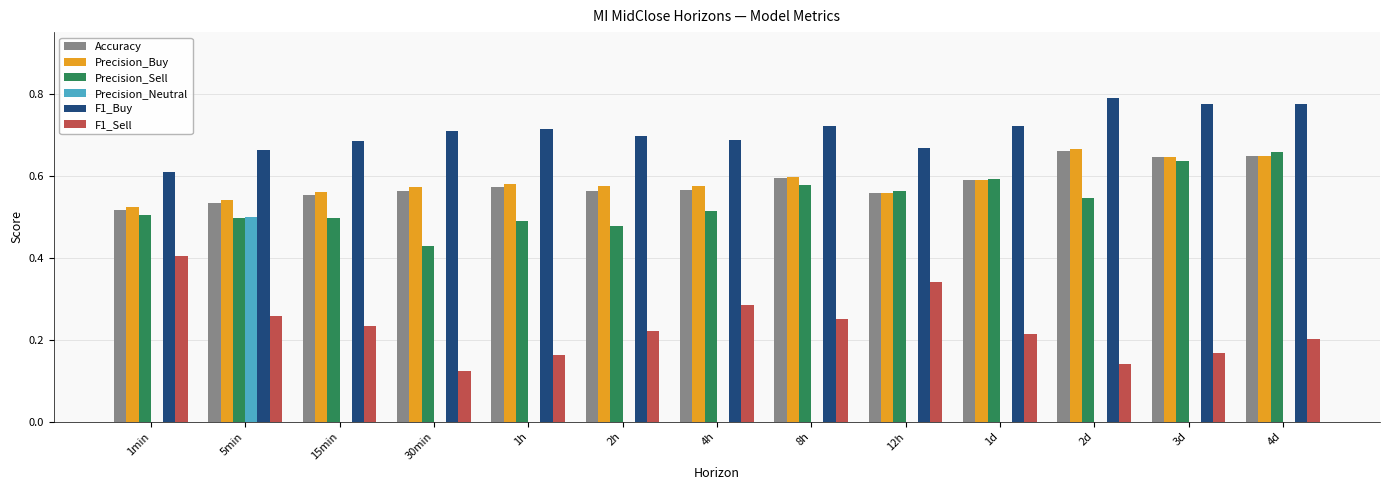

How many groups of bars are there?

13